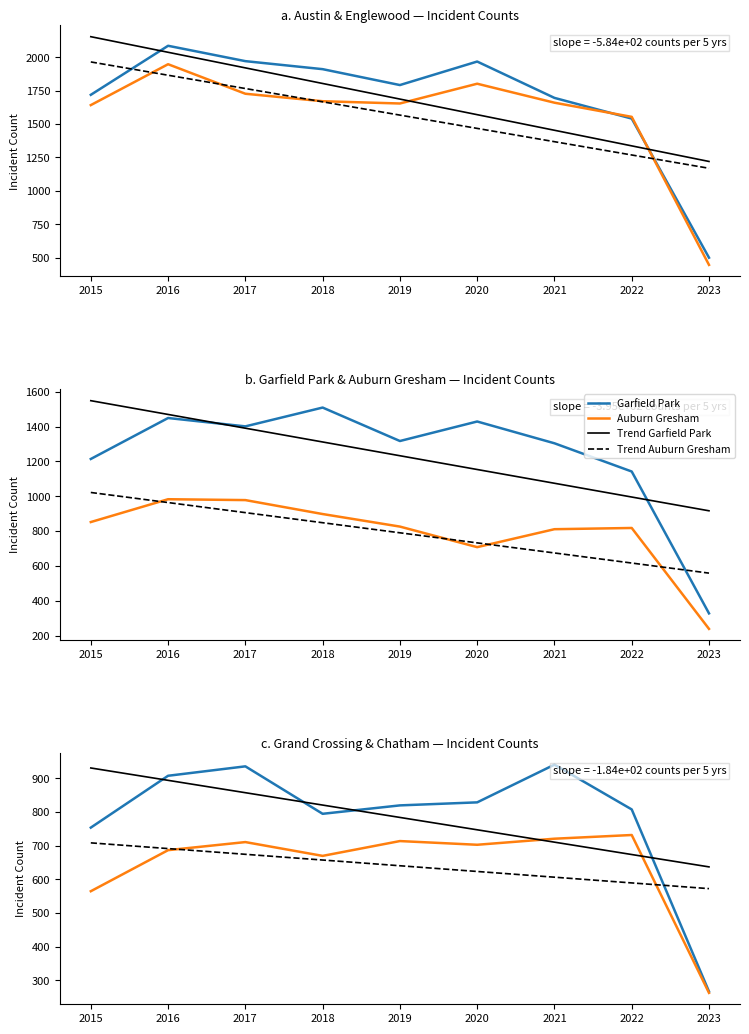

True or false: Grand Crossing and Englewood cross at least once.

False